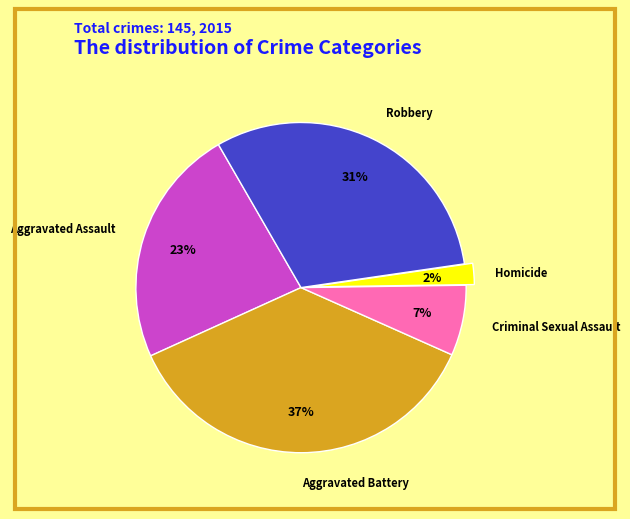

Does any single category account for the majority?

No